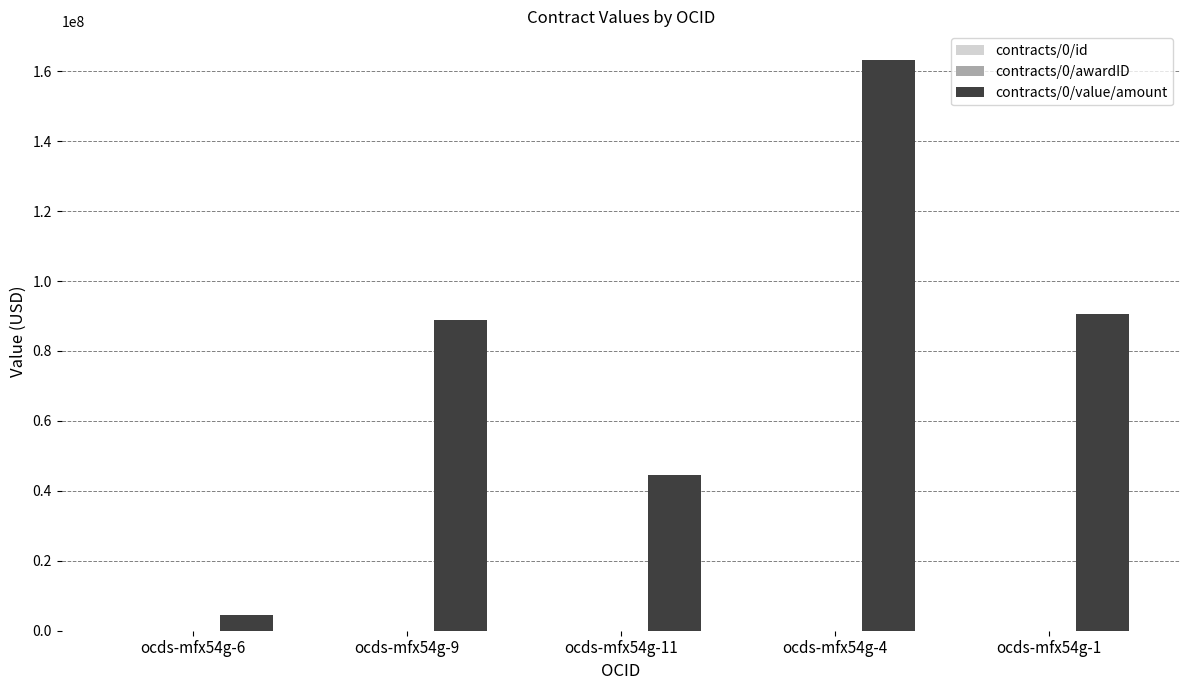

Which category has the highest value in the contracts/0/value/amount series?

ocds-mfx54g-4